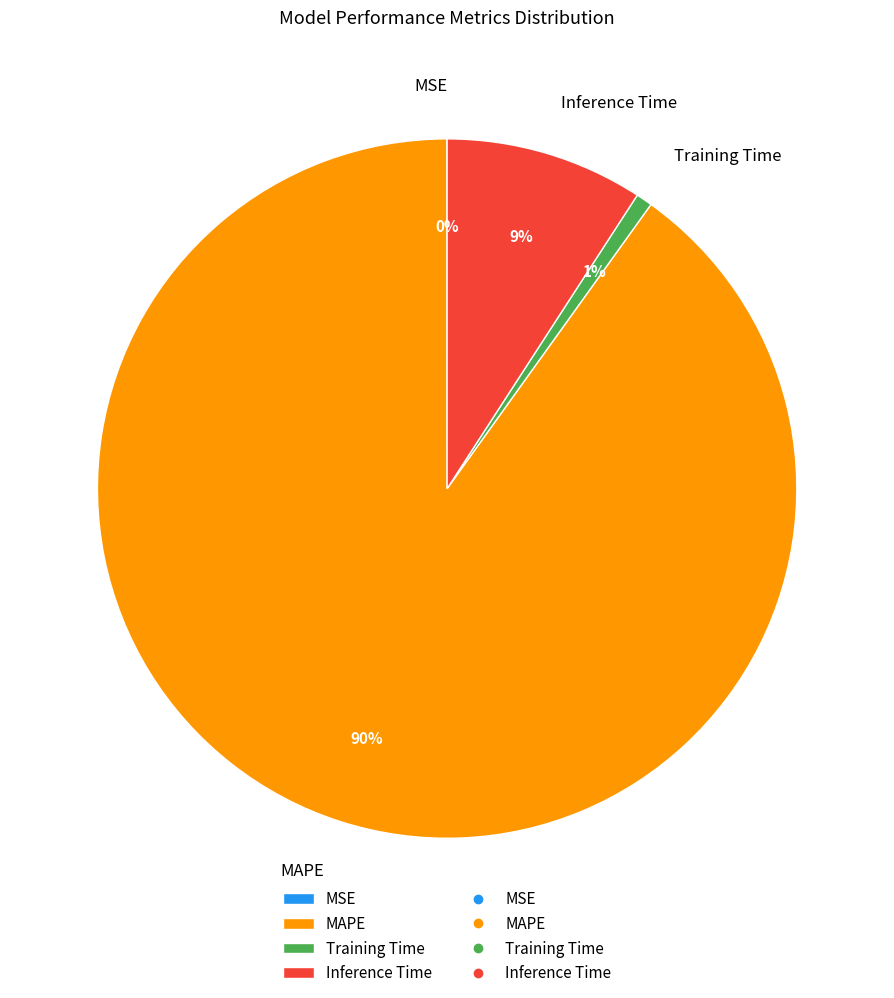

To the nearest percent, what is the average slice percentage?

25%